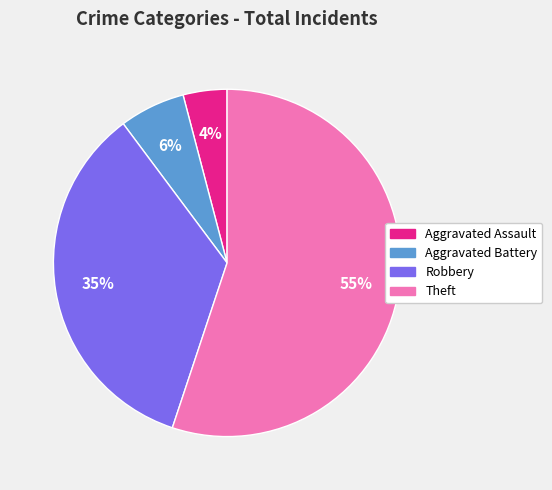

Which slice is the largest?

Theft